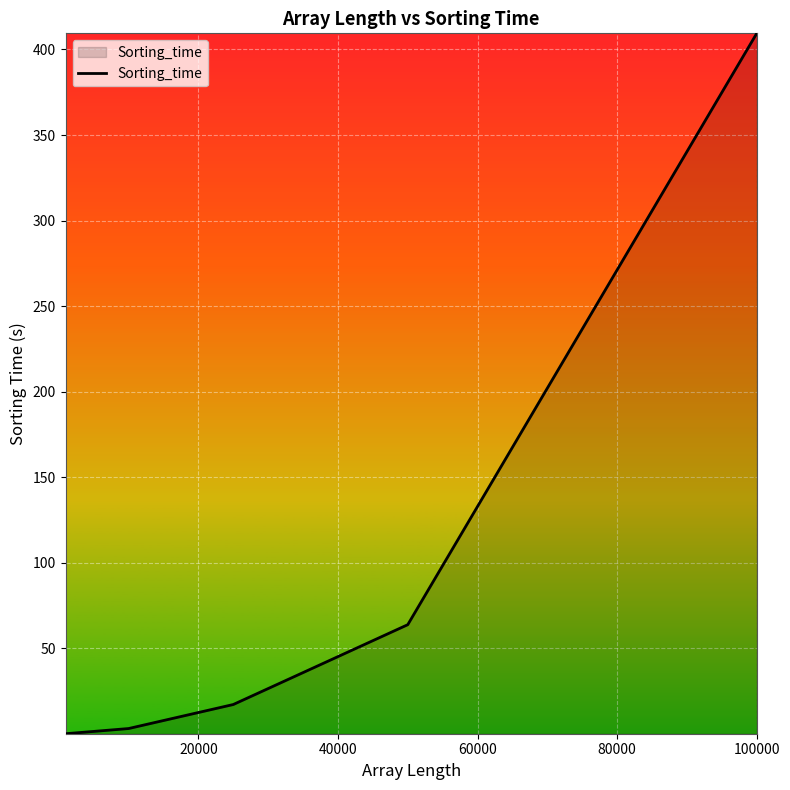

What is the greatest value displayed?

409.4